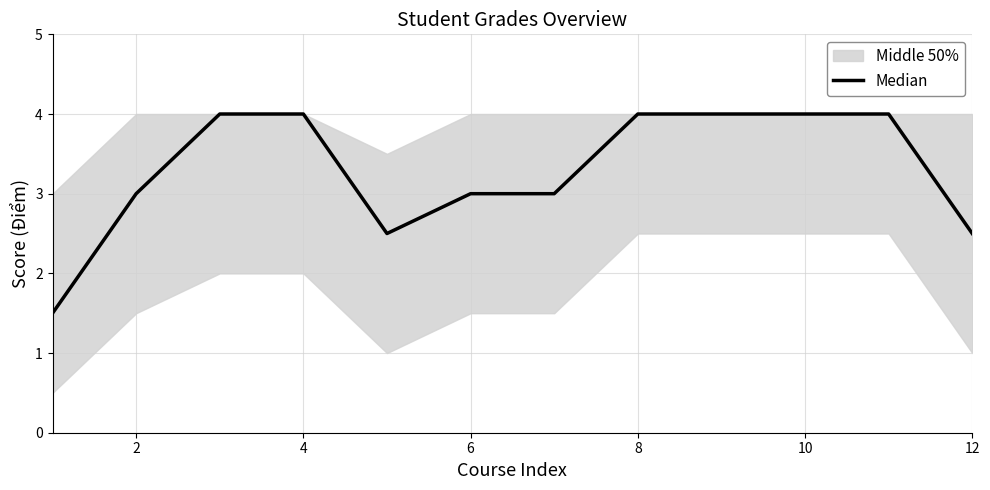

Count the values in the range 3 to 4.

9